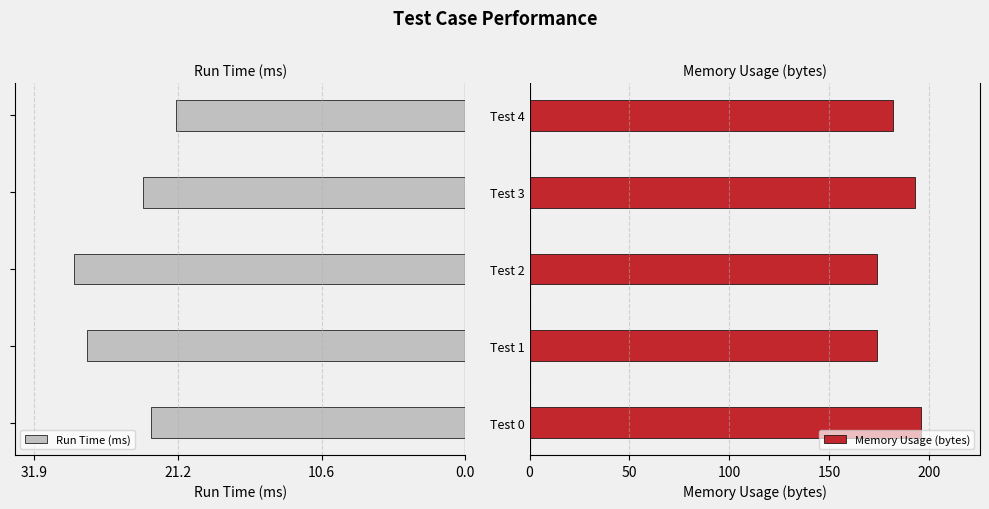

The value of Memory Usage (bytes) at Test 4 is 182. True or false?

True